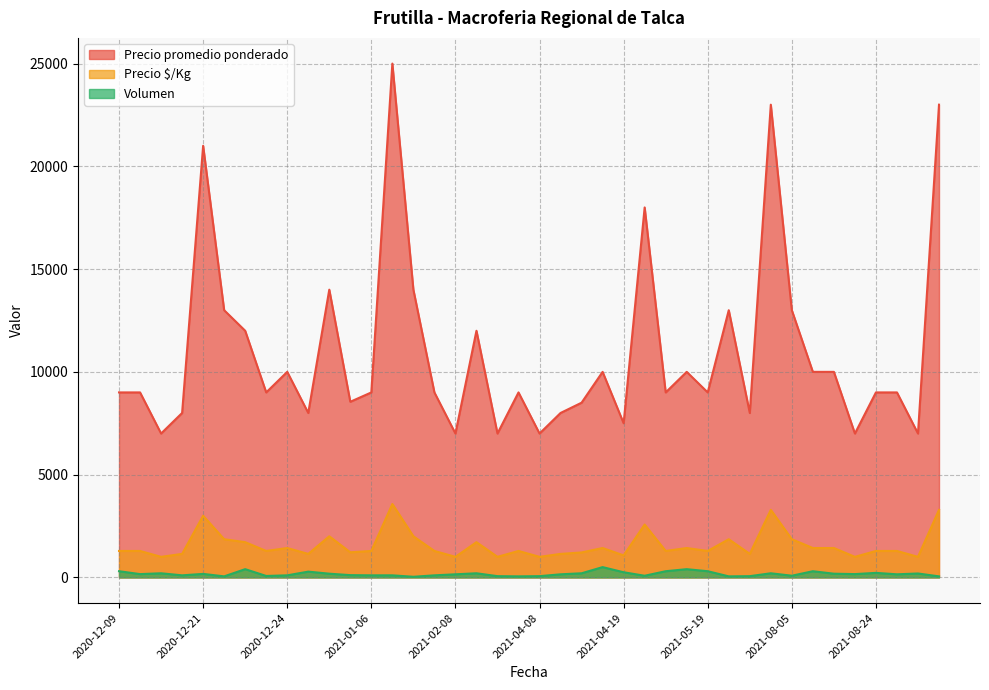

At which category does Precio $/Kg reach its first local valley?

2020-12-16